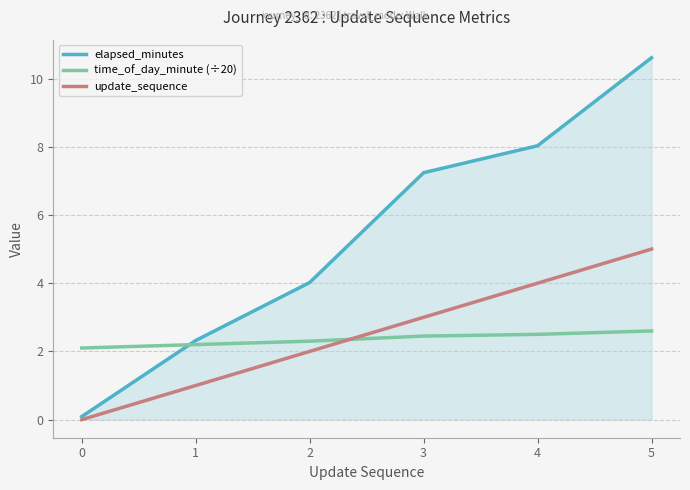

Reading left to right, extract all data points from this chart.

elapsed_minutes: 0.1	2.3	4.0	7.2	8.0	10.6
time_of_day_minute (÷20): 2.1	2.2	2.3	2.5	2.5	2.6
update_sequence: 0.0	1.0	2.0	3.0	4.0	5.0